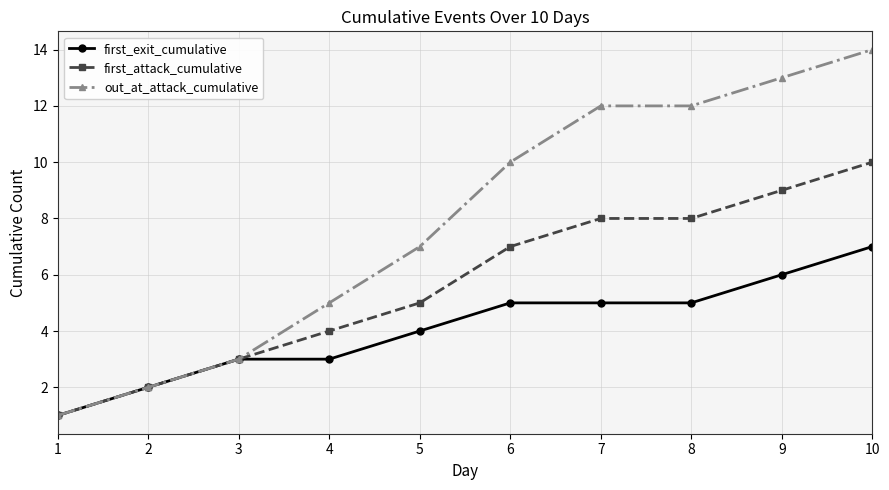

What is the minimum value for first_attack_cumulative?

1